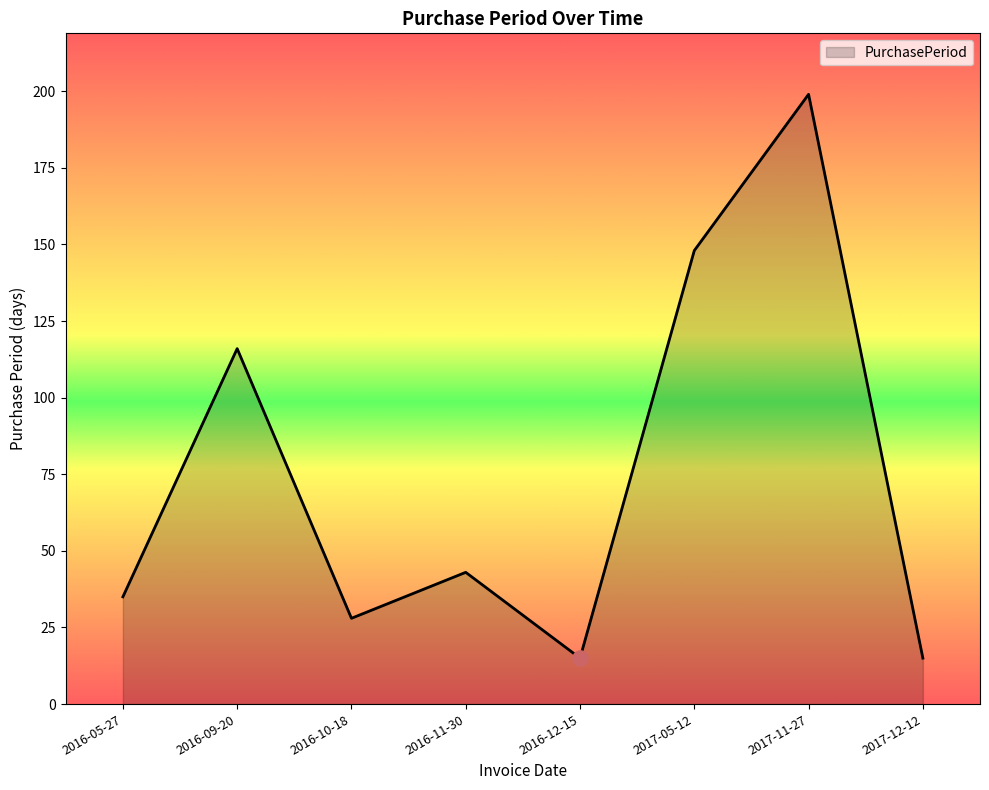

What is the change in value from 2016-10-18 to 2017-05-12?

+120